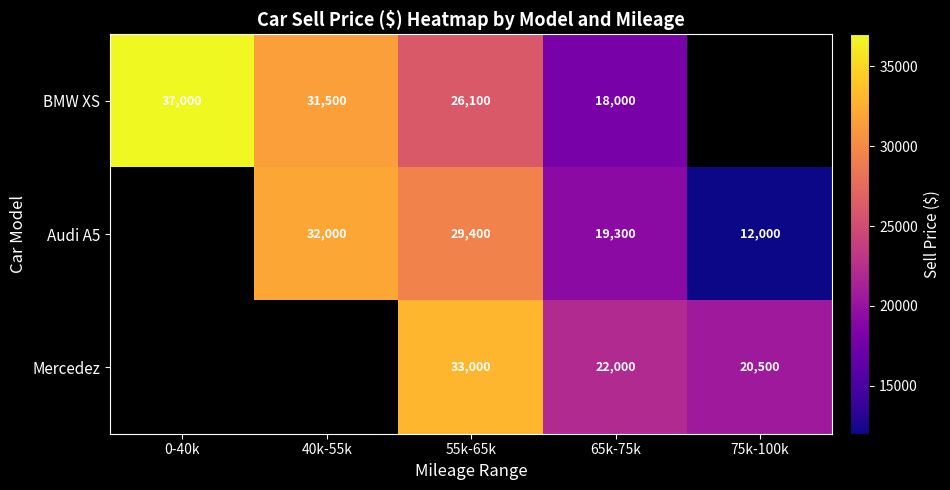

Is it true that Audi A5 equals 19320.3 at 75k-100k?

False